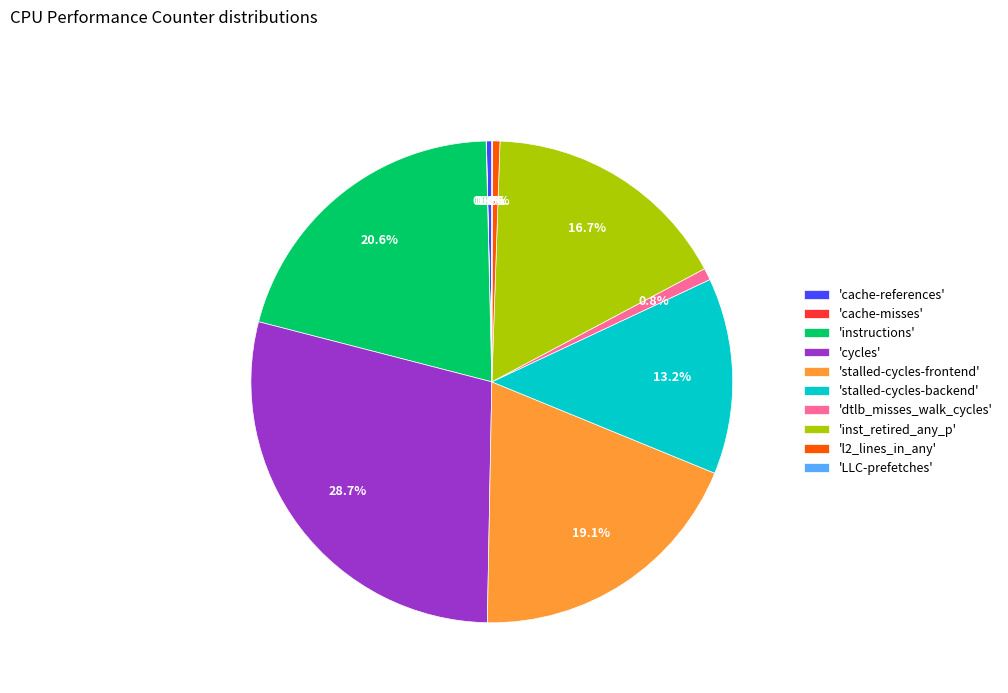

Between 'stalled-cycles-frontend' and 'stalled-cycles-backend', which is larger?

'stalled-cycles-frontend'